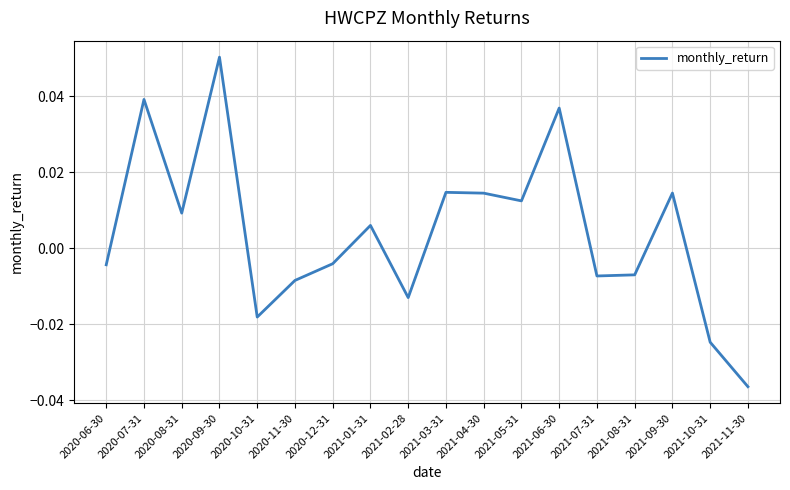

What position from the left is 2020-07-31?

2